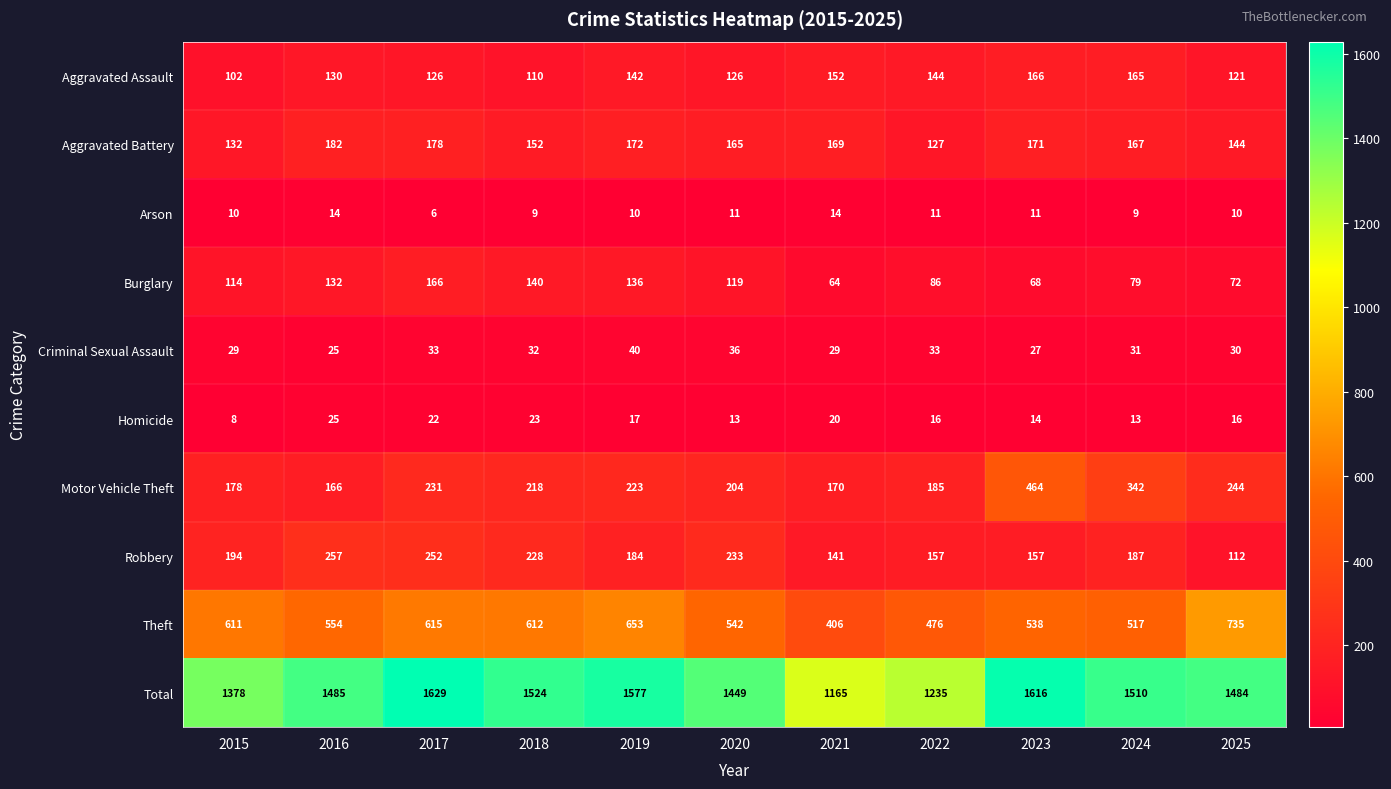

Is it true that Arson equals 20 at 2020?

False